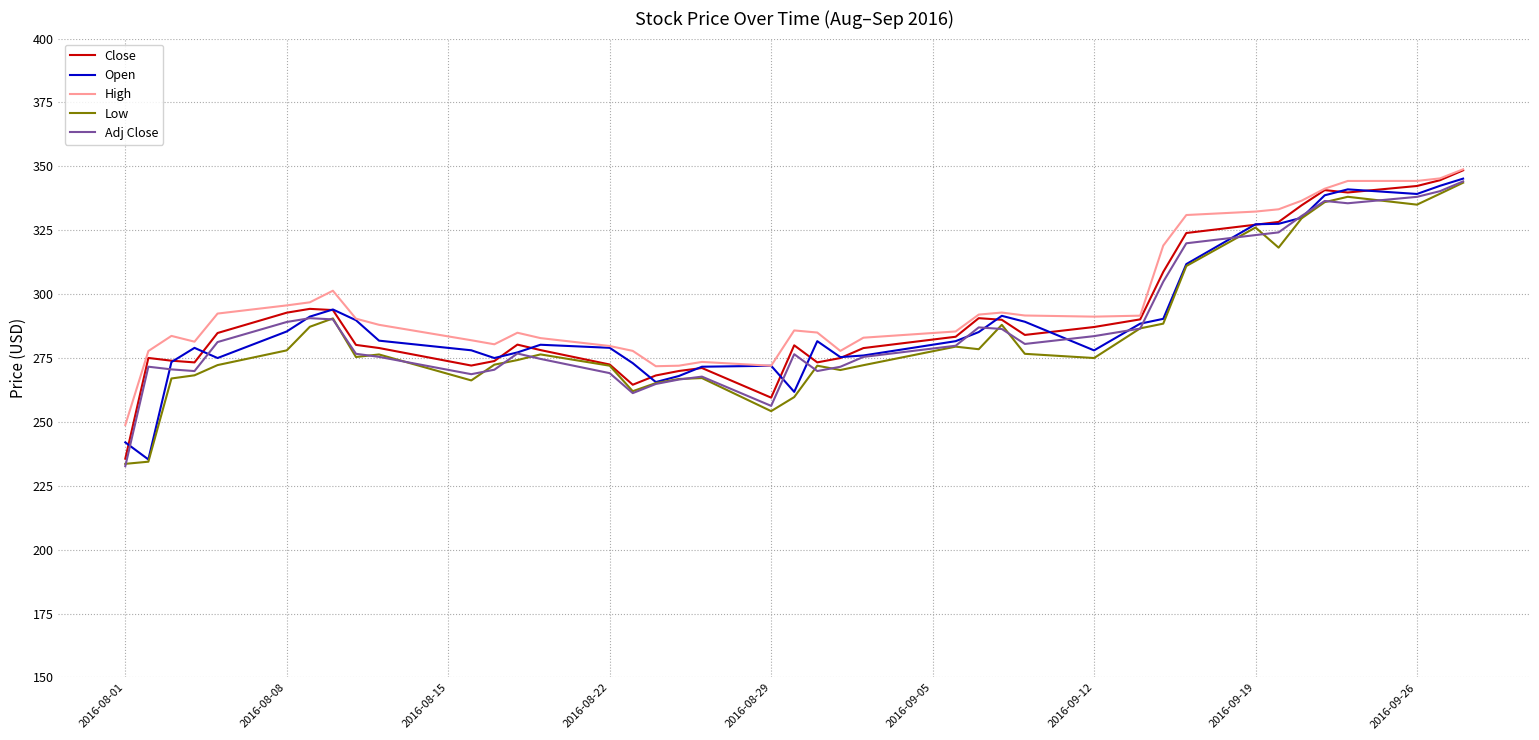

What is the lowest value of the Adj Close series?

232.7